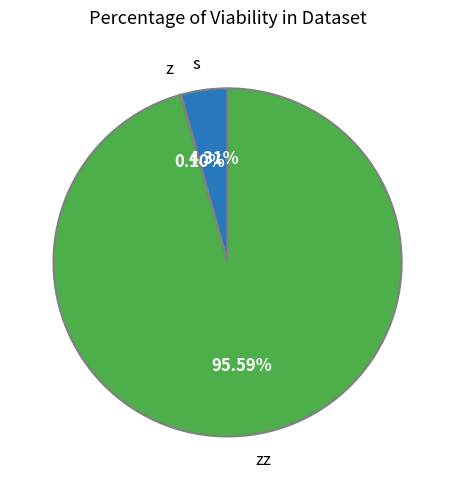

Is there any slice that represents more than half of the pie?

Yes